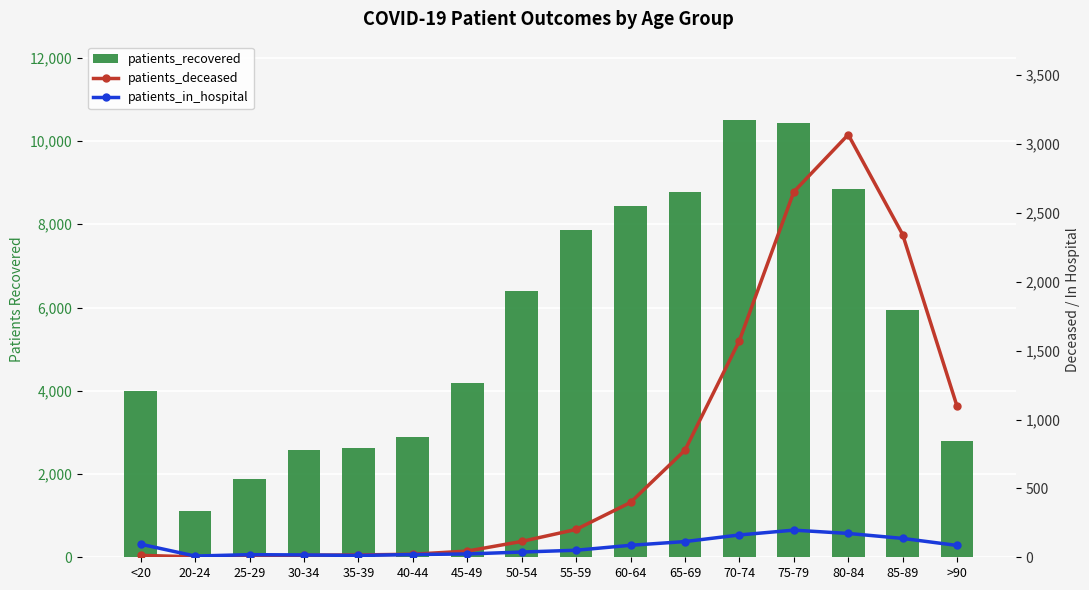

What position from the left is 60-64?

10